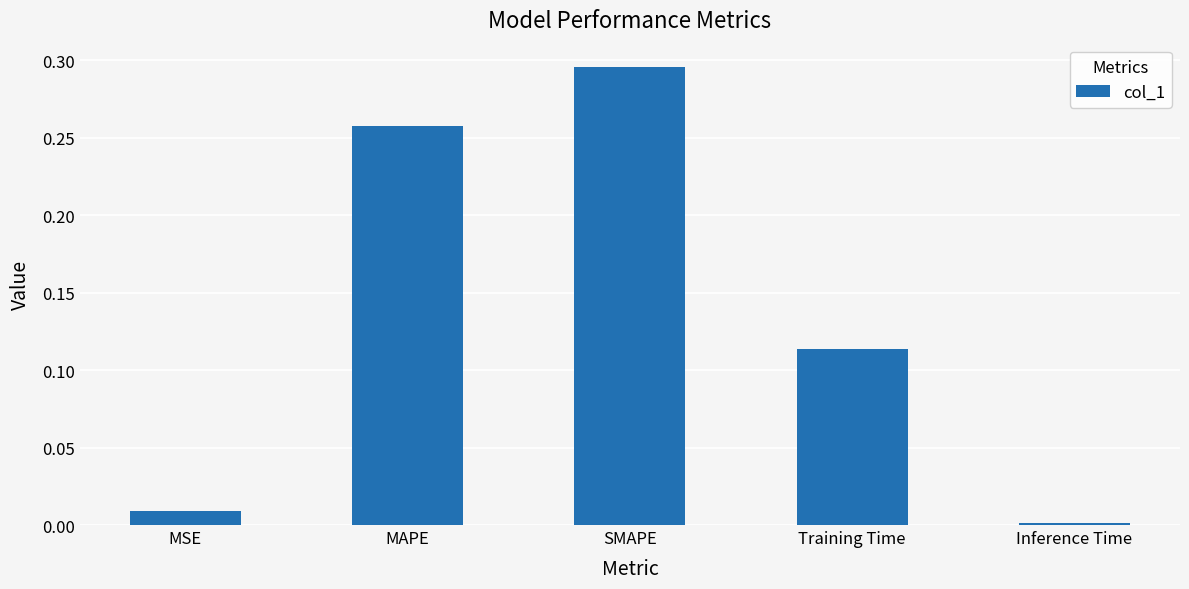

At which category does the chart reach its peak across all series?

SMAPE